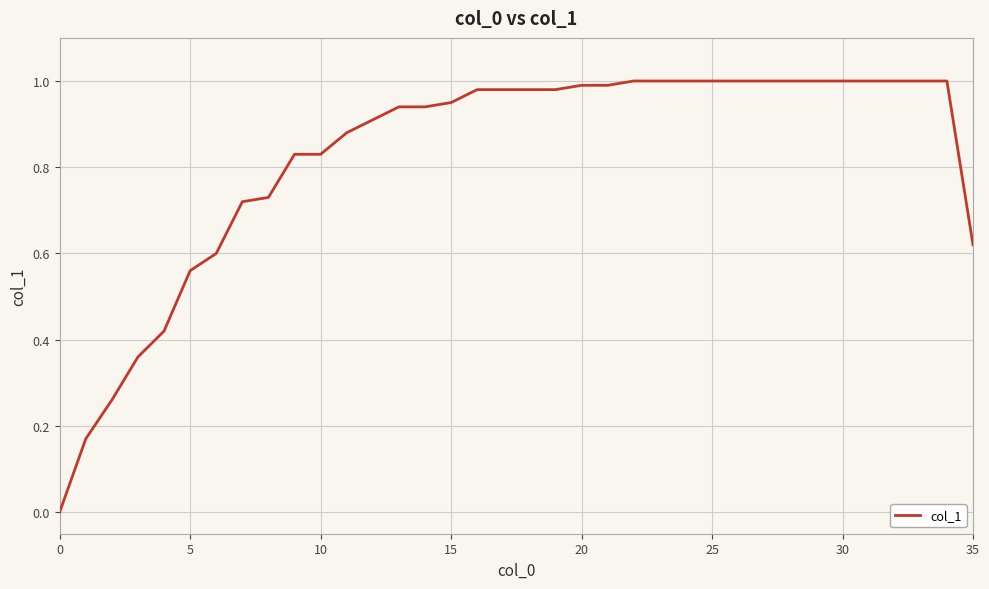

Is it true that the value at 30 is 1.0?

True